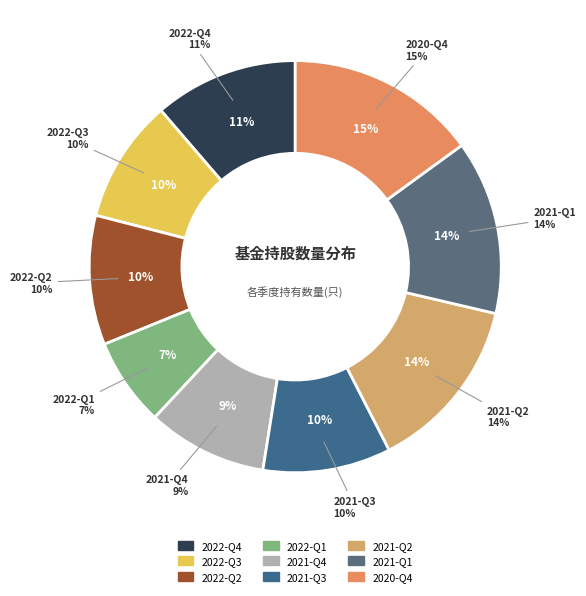

Rank the categories by value from lowest to highest.

2022-Q1, 2021-Q4, 2022-Q3, 2021-Q3, 2022-Q2, 2022-Q4, 2021-Q1, 2021-Q2, 2020-Q4